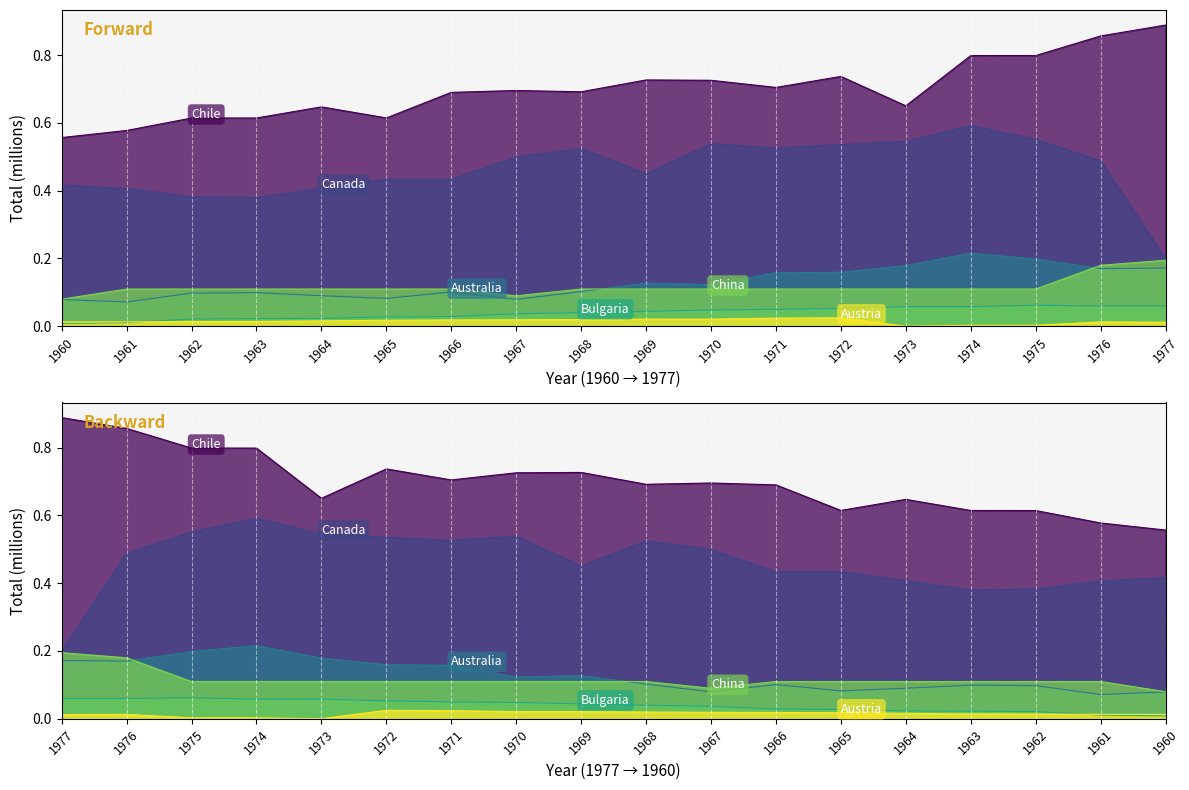

In Australia, how many points are higher than both neighbors (excluding endpoints)?

4